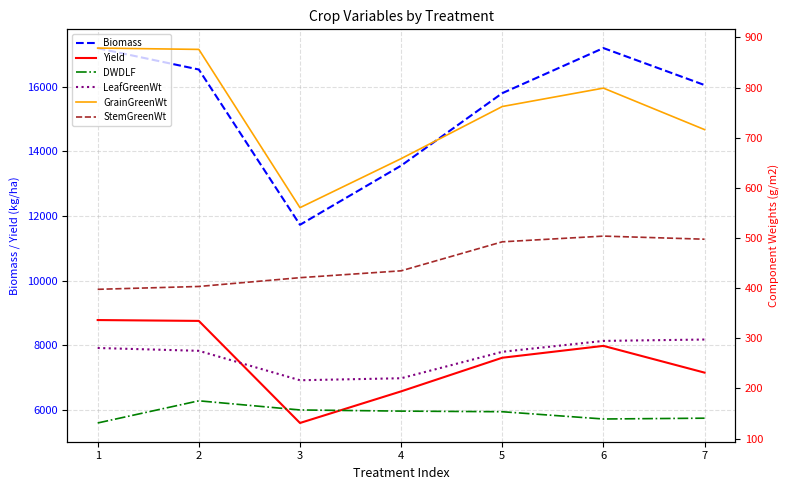

What is the greatest value displayed?

17195.6